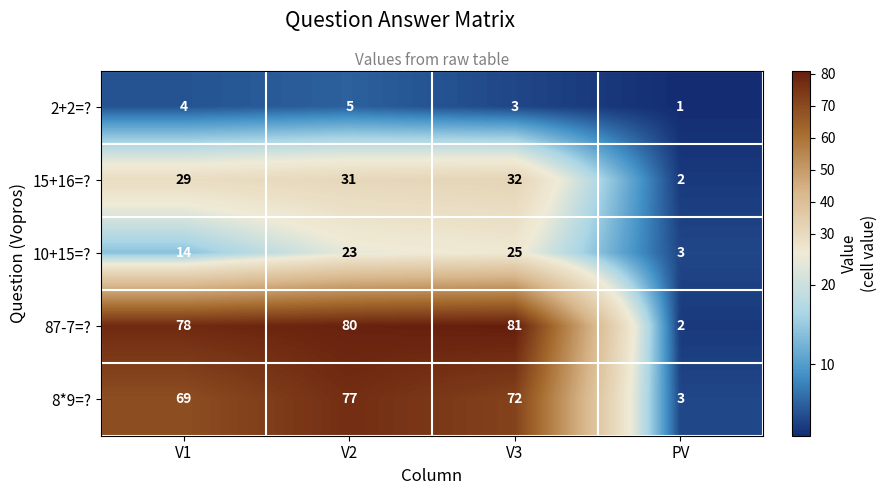

The value of 87-7=? at PV is 1. True or false?

False